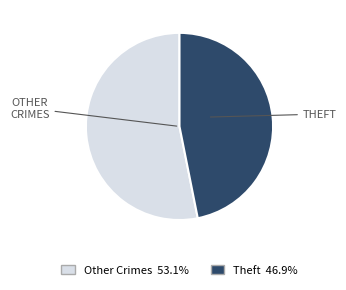

Is there a majority slice in this chart?

Yes